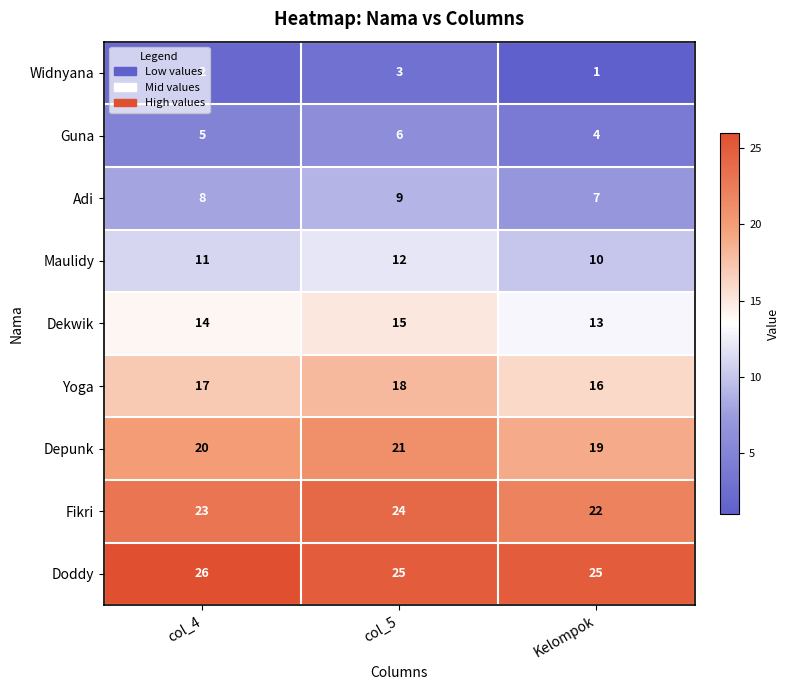

What is the average value of the Fikri series?

23